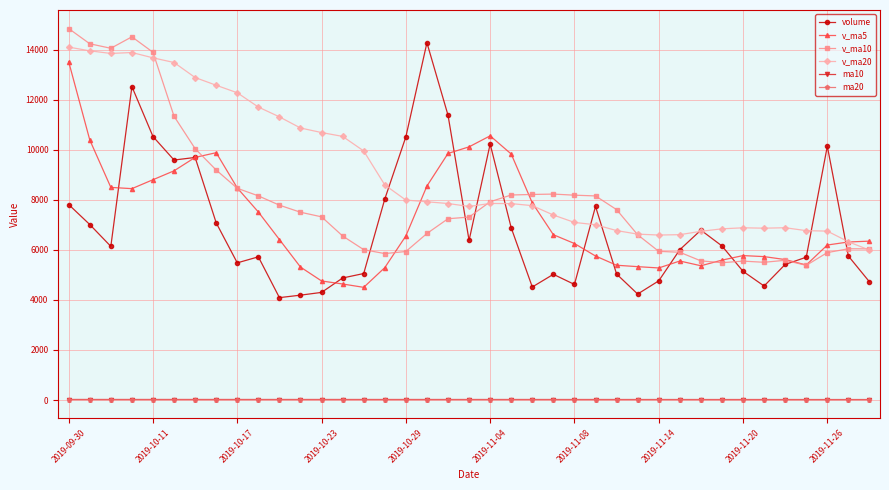

What is the value of the v_ma20 point at the 22nd from the left?

7846.0